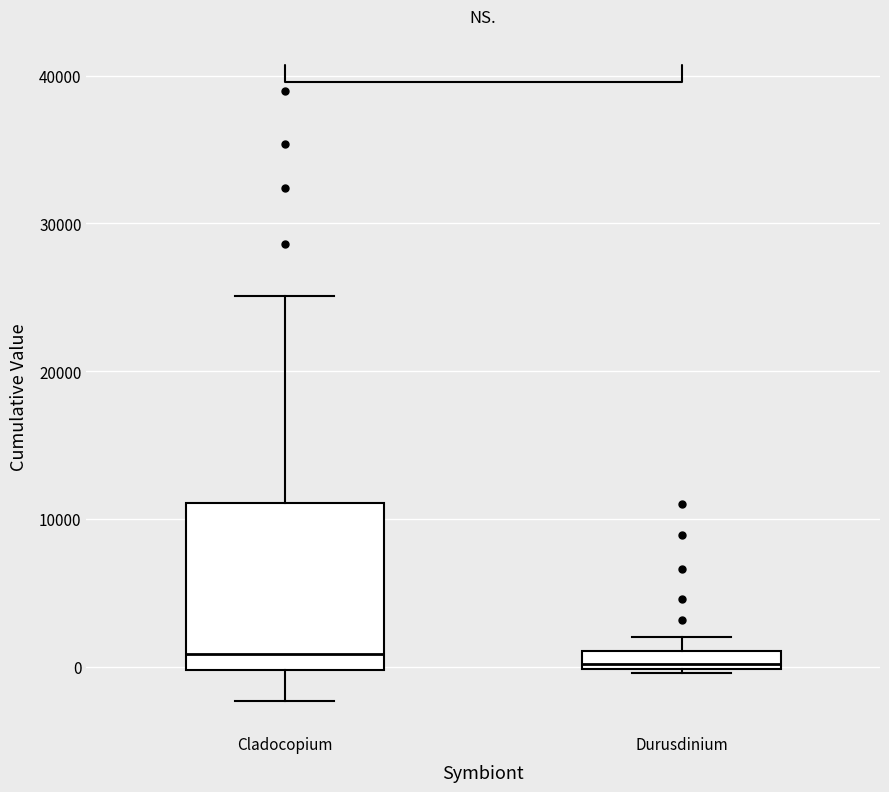

Where does the median line of the box for Cladocopium sit on the y-axis? The values are not printed on the chart, so give them approximately, as read against the axis.

1000